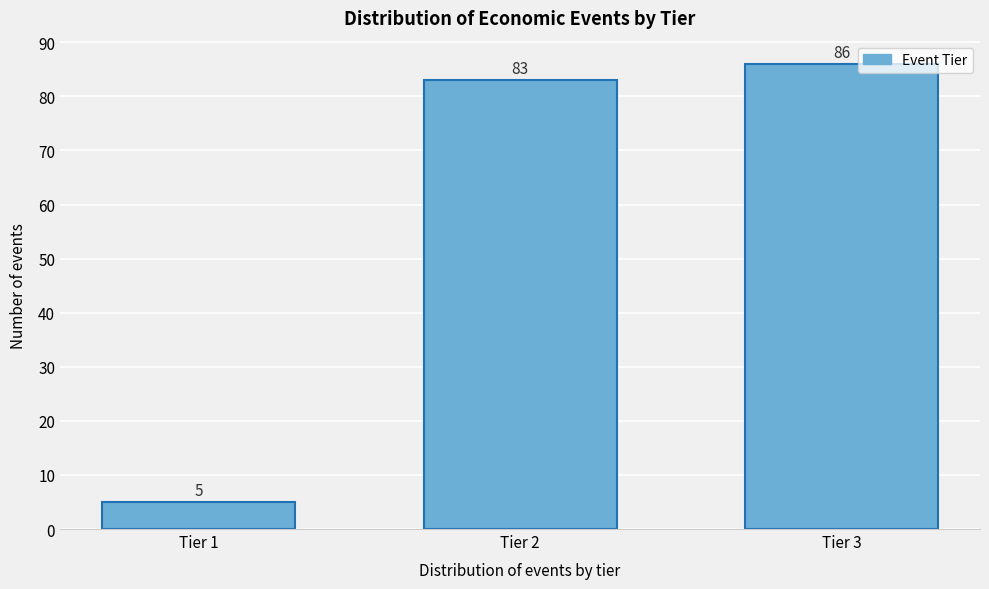

Reading left to right, list all the values displayed in this chart.

5	83	86